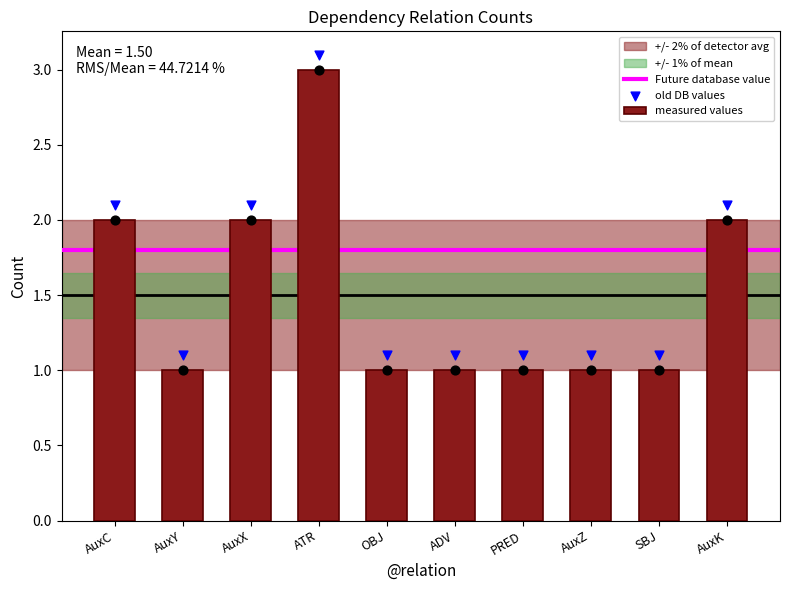

What is the ratio of the value at AuxY to the value at AuxC?

0.5